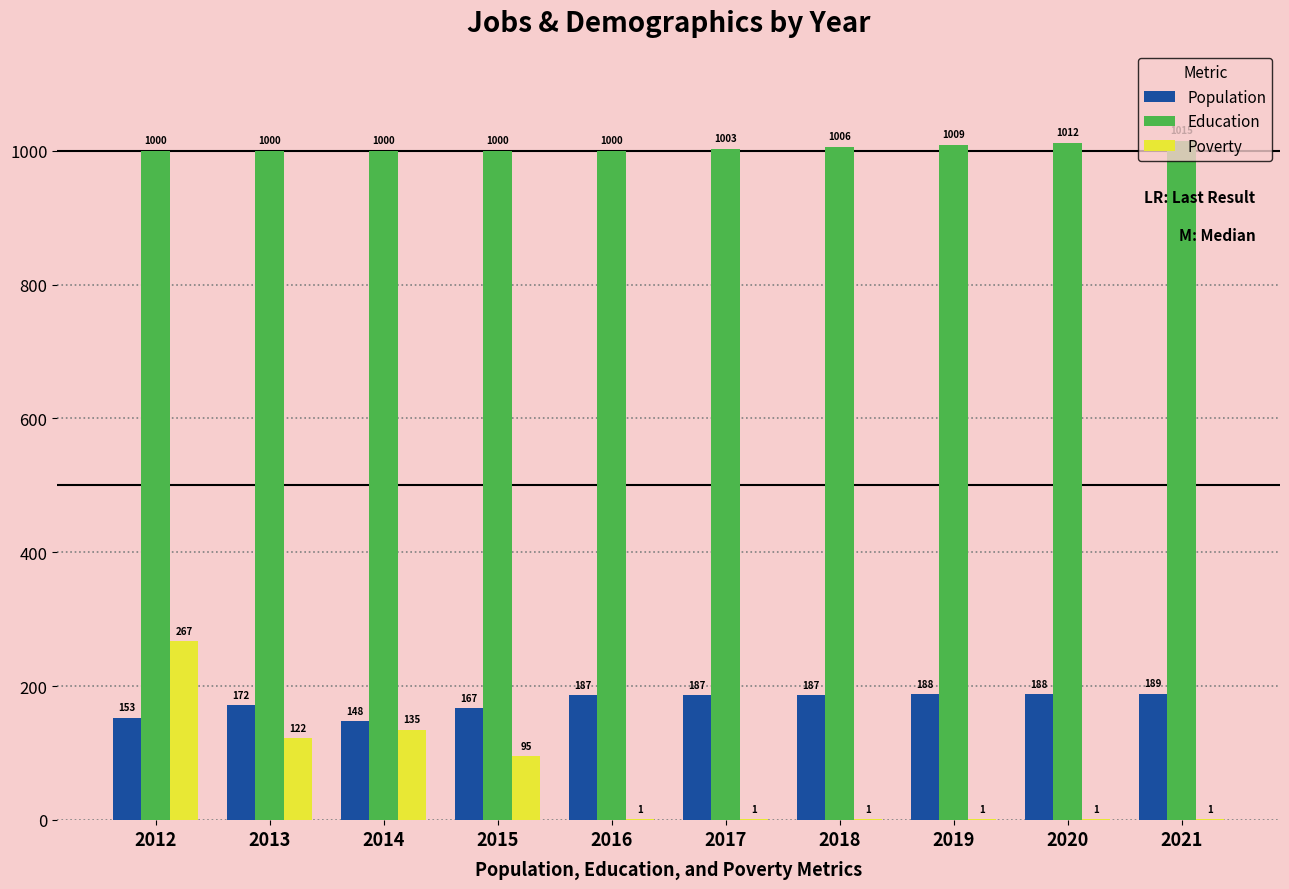

Which category has the highest value in the Population series?

2021